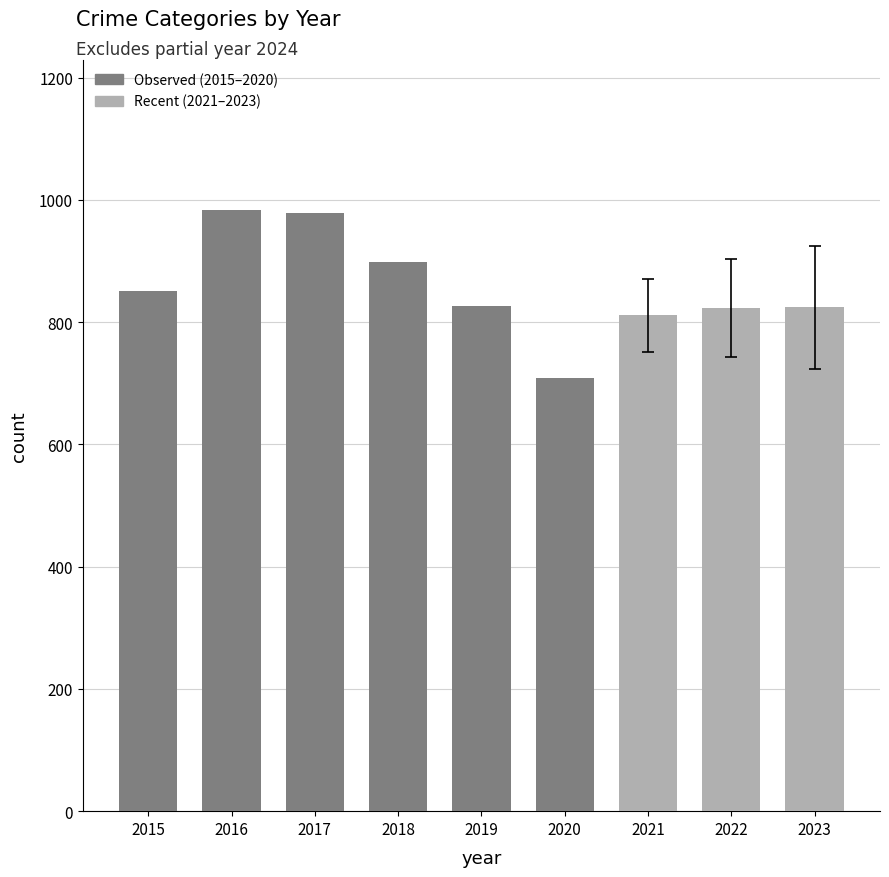

Between 2018 and 2015, which is larger?

2018